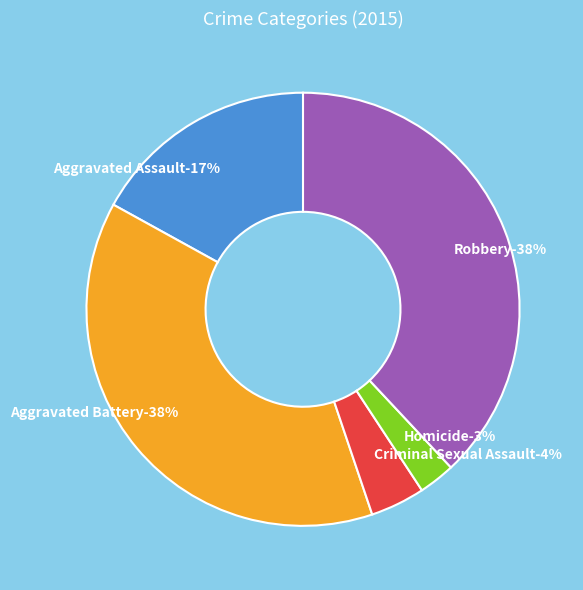

Is it true that Aggravated Battery is 38% of the pie?

True